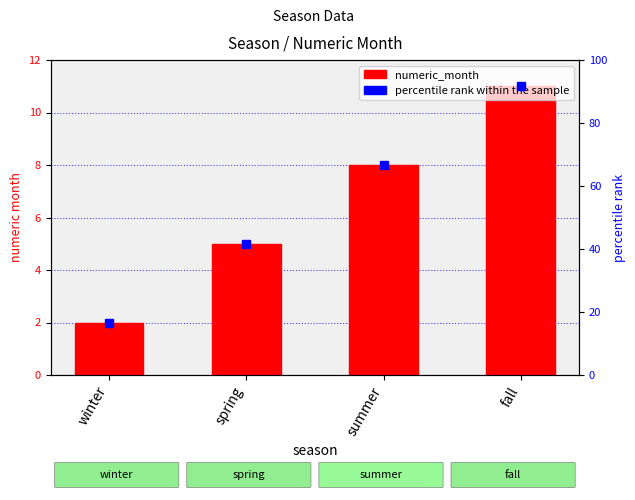

True or false: percentile rank within the sample has a value of 18.9 at summer.

False